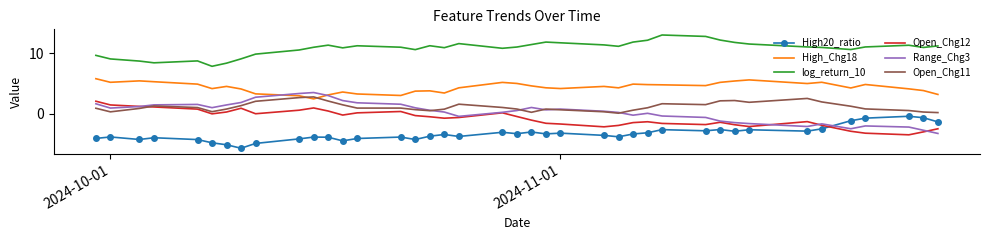

What is the minimum value shown in the chart?

-5.7